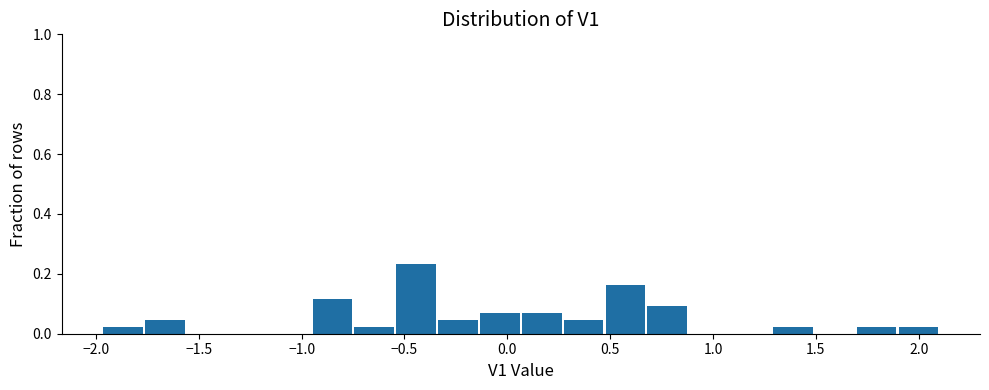

Which range on the x-axis has the tallest bar?

-0.55 to -0.35